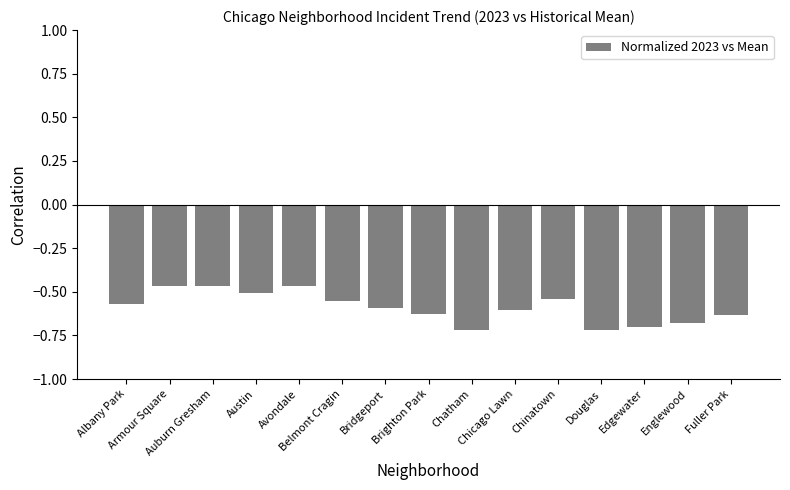

What is the difference between the second highest and minimum values?

0.3